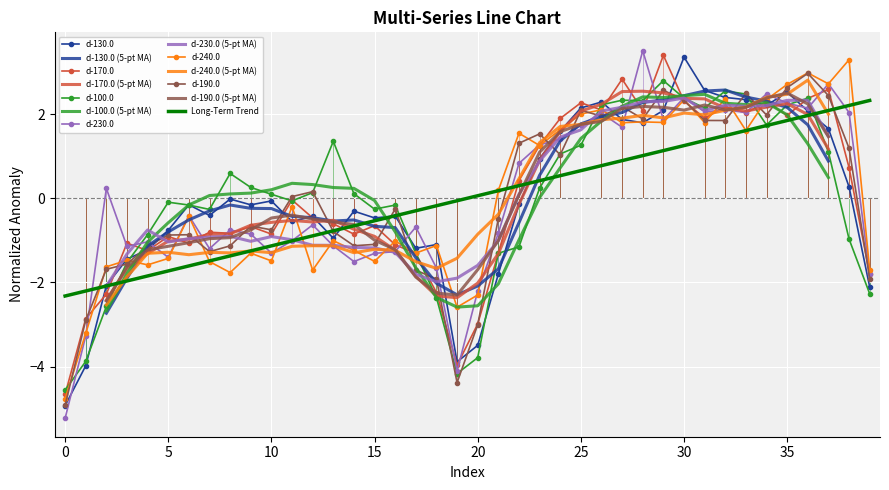

The value of d-100.0 at 15 is -0.2. True or false?

False